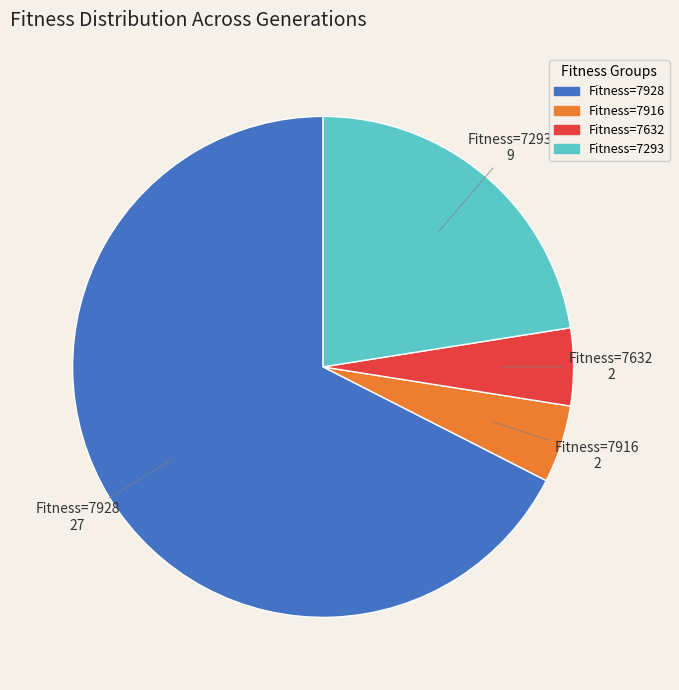

Which category has the biggest portion of the pie?

Fitness=7928